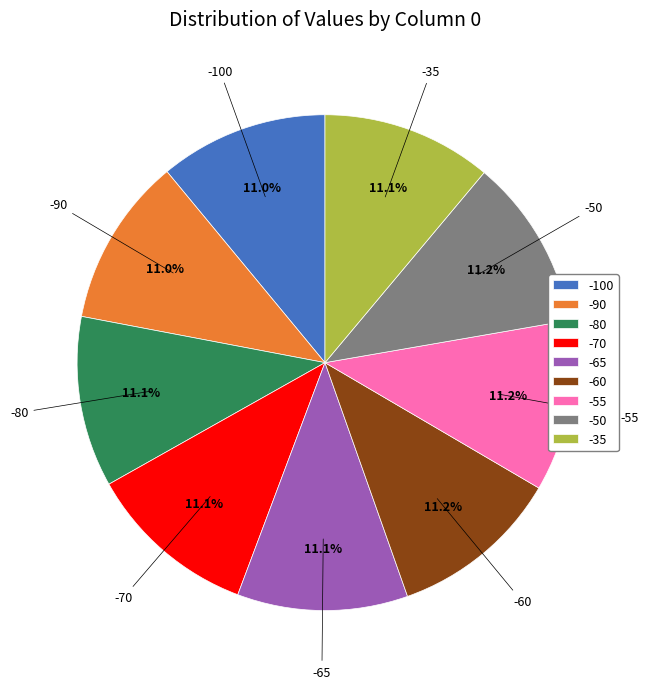

To the nearest percent, what is the combined percentage of -100 and -80?

22%